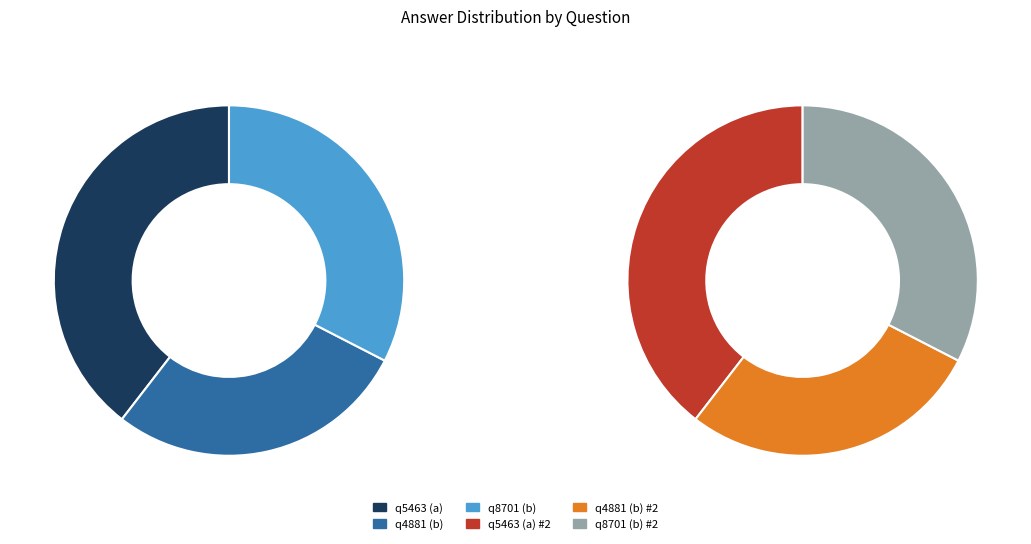

The q4881 (b) slice represents 3% of the pie. True or false?

False